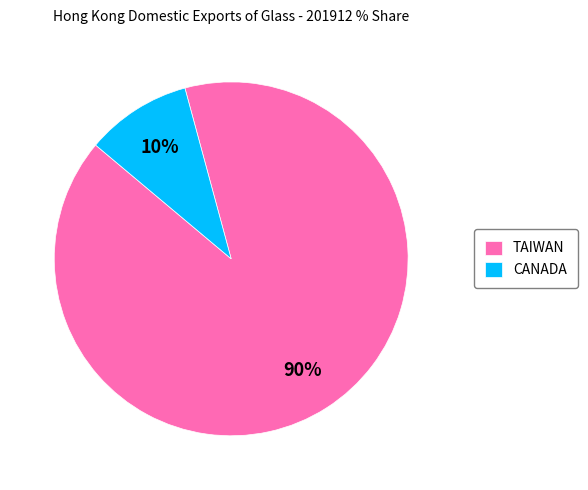

Count the number of slices in the pie.

2